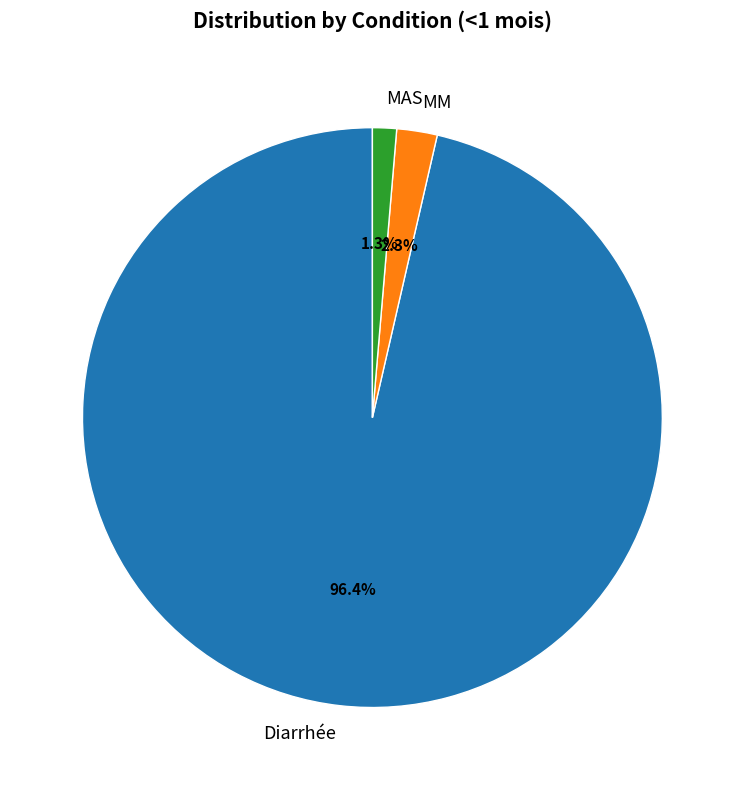

Is it true that Diarrhée is 96% of the pie?

True